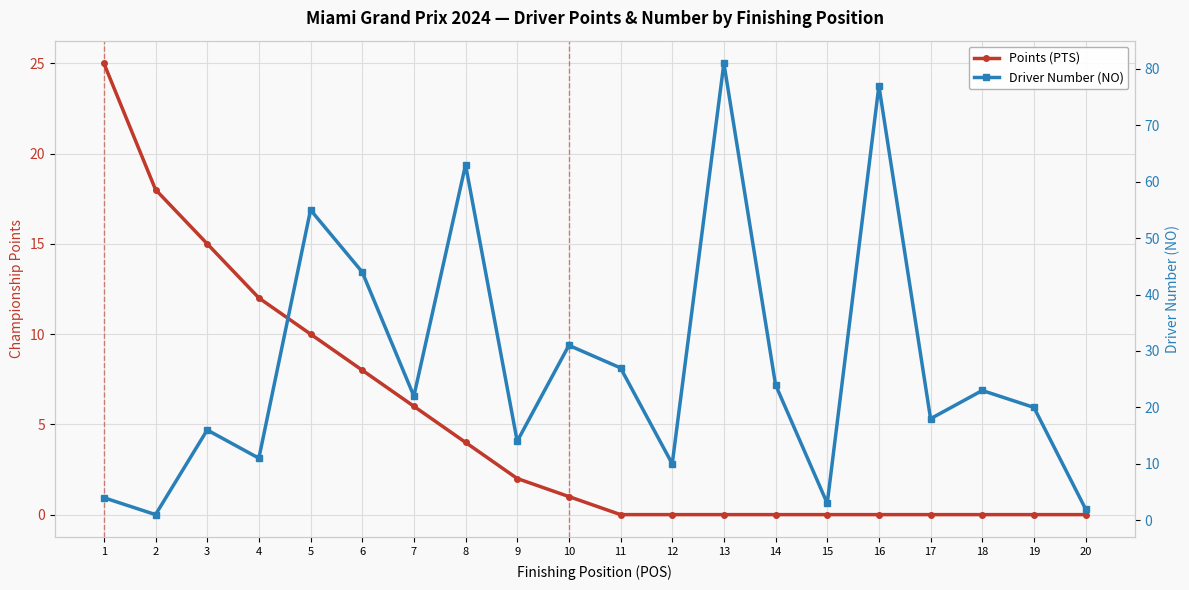

Where do Driver Number (NO) and Points (PTS) first cross each other?

2 and 3